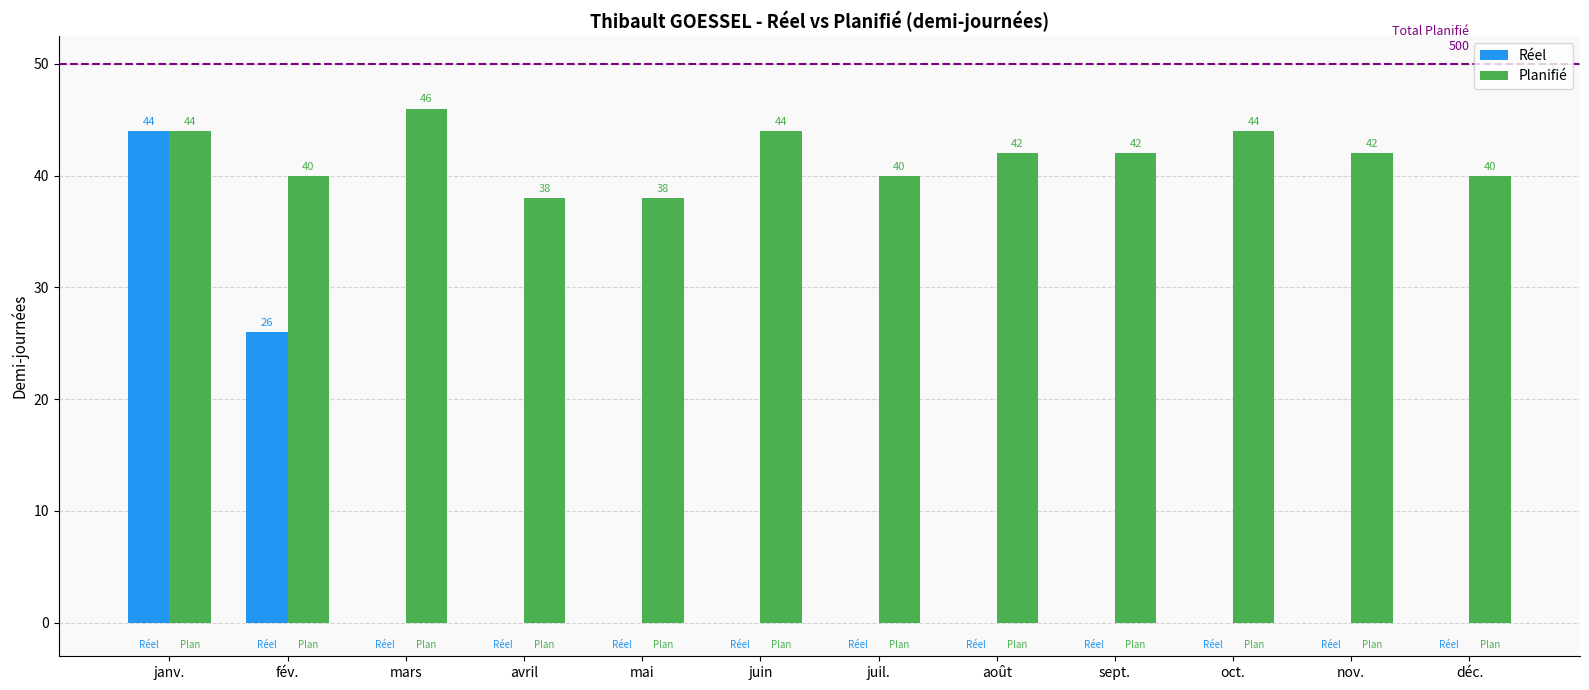

How many Planifié values are between 40 and 44?

9